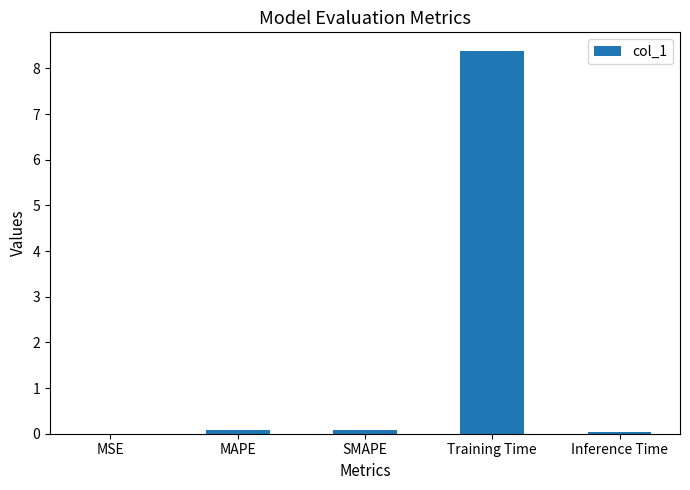

Are the bars horizontal?

No